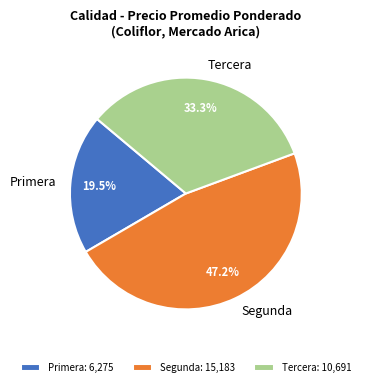

What percentage is NOT represented by Segunda?

52.8%